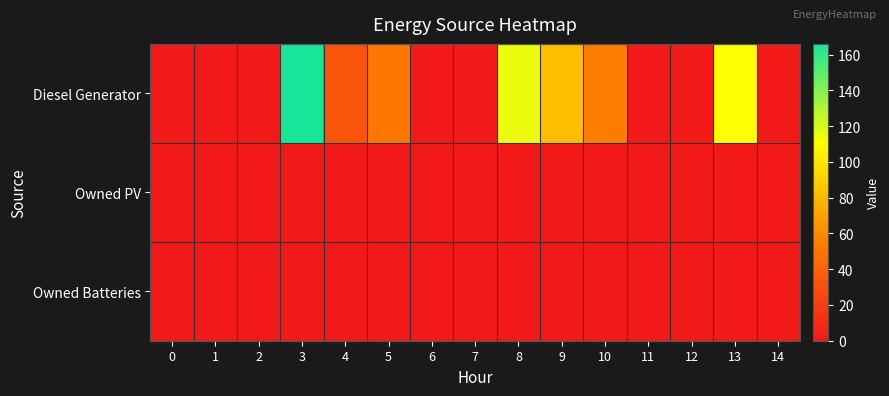

Reading left to right, extract all data points from this chart.

Diesel Generator: 0=0	1=0	2=0	3=166	4=33	5=51	6=0	7=0	8=115	9=82	10=54	11=0	12=0	13=111	14=1
Owned PV: 0=0	1=0	2=0	3=0	4=0	5=0	6=0	7=0	8=0	9=0	10=0	11=0	12=0	13=0	14=0
Owned Batteries: 0=0	1=0	2=0	3=0	4=0	5=0	6=0	7=0	8=0	9=0	10=0	11=0	12=0	13=0	14=0